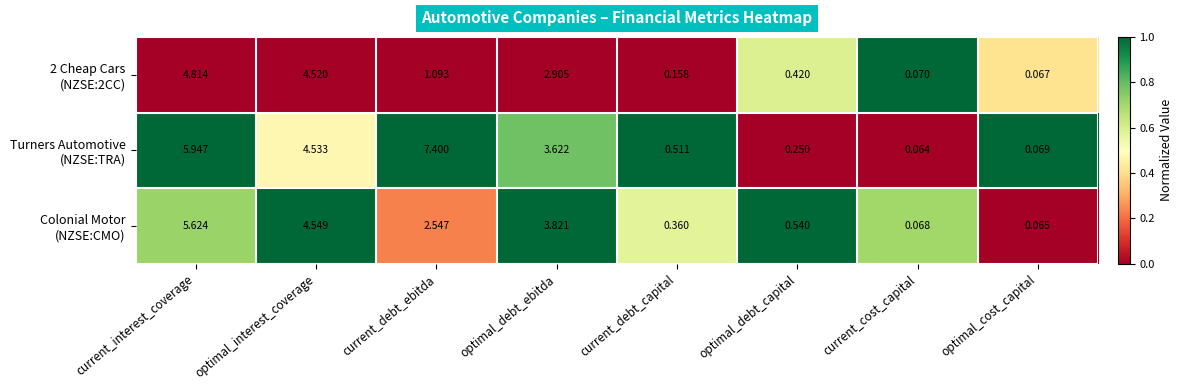

Which category has the highest value across all series?

current_debt_ebitda